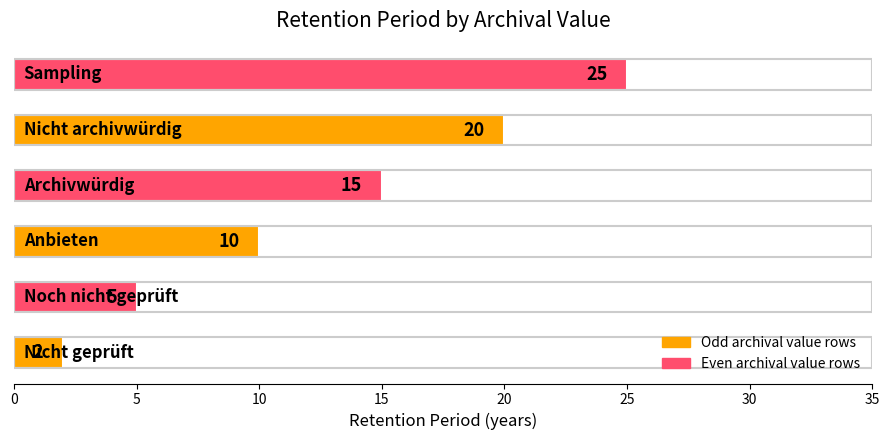

What is the greatest value displayed?

25